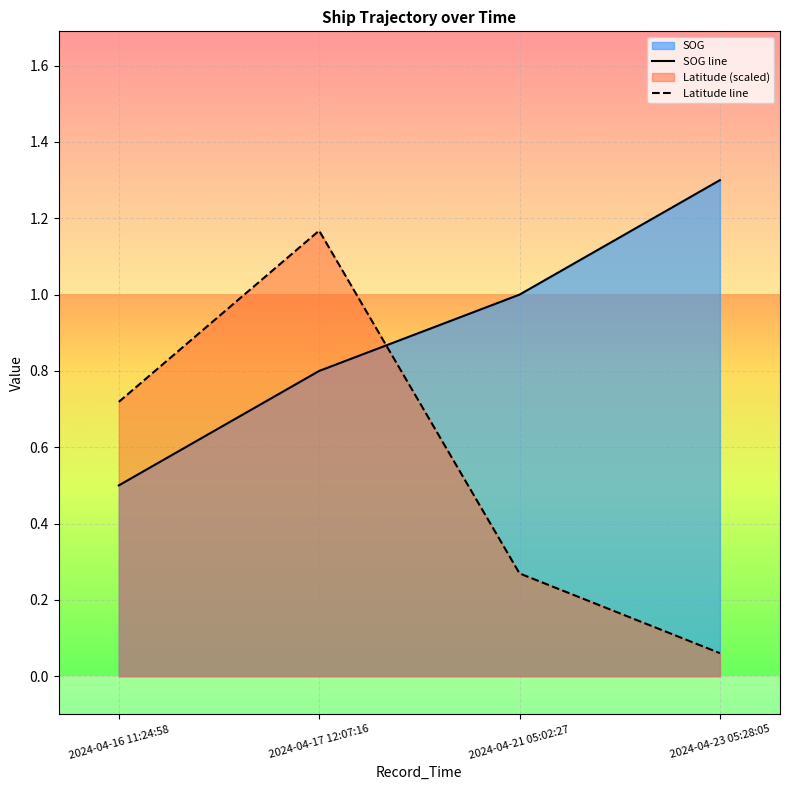

True or false: SOG has more than 2 points higher than both neighbors.

False